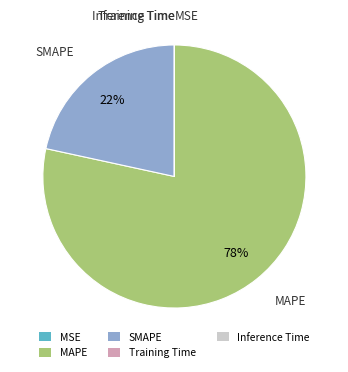

The MAPE slice represents 64% of the pie. True or false?

False